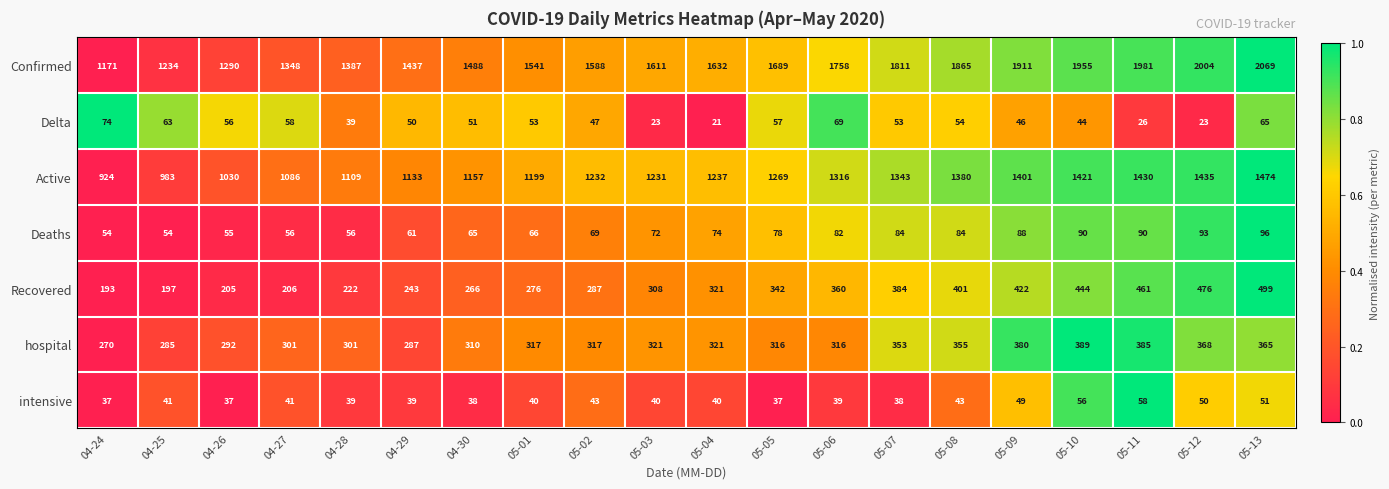

The Recovered series shows 444 at 05-10. True or false?

True